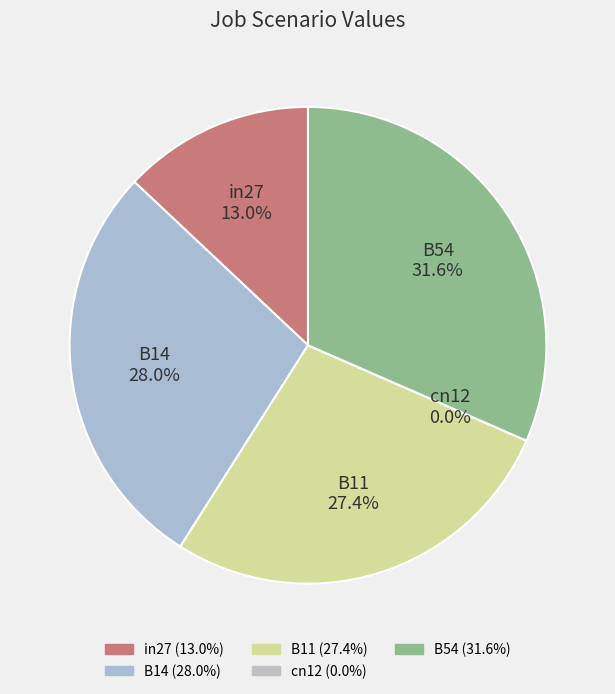

Which slice is the smallest?

cn12